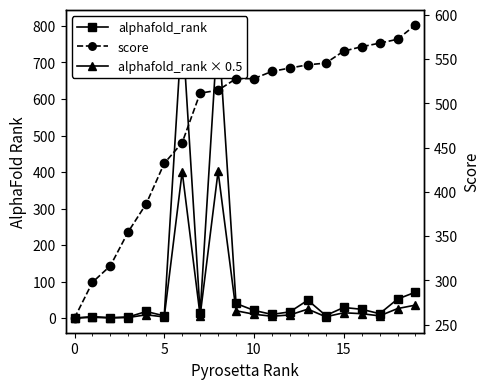

What is the sum of the alphafold_rank × 0.5 values at 19 and 9?

55.5